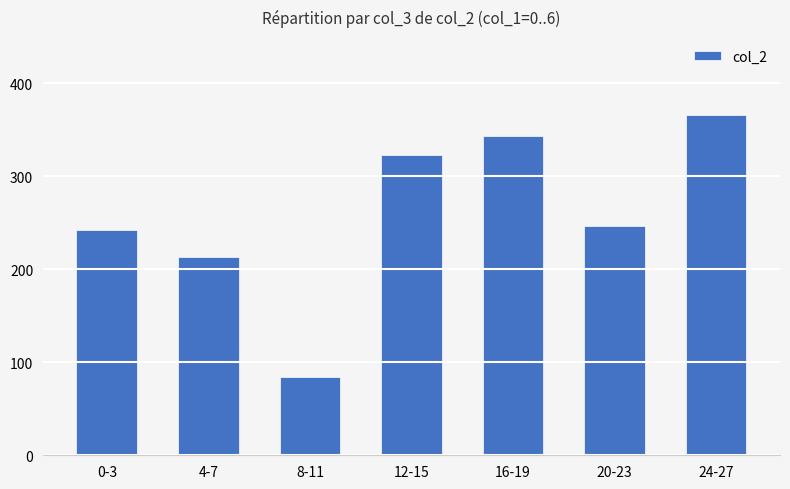

At which label does the data first exceed 247?

12-15